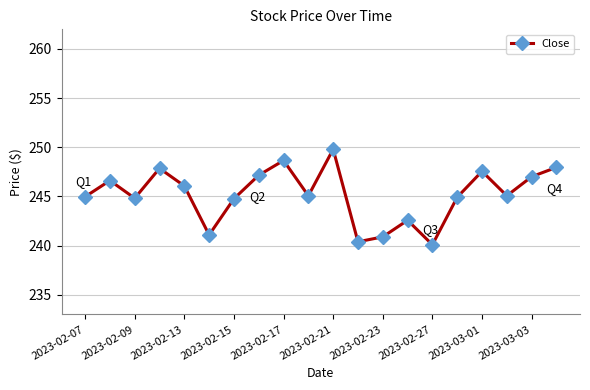

What is the value of the 9th point from the left?

248.7